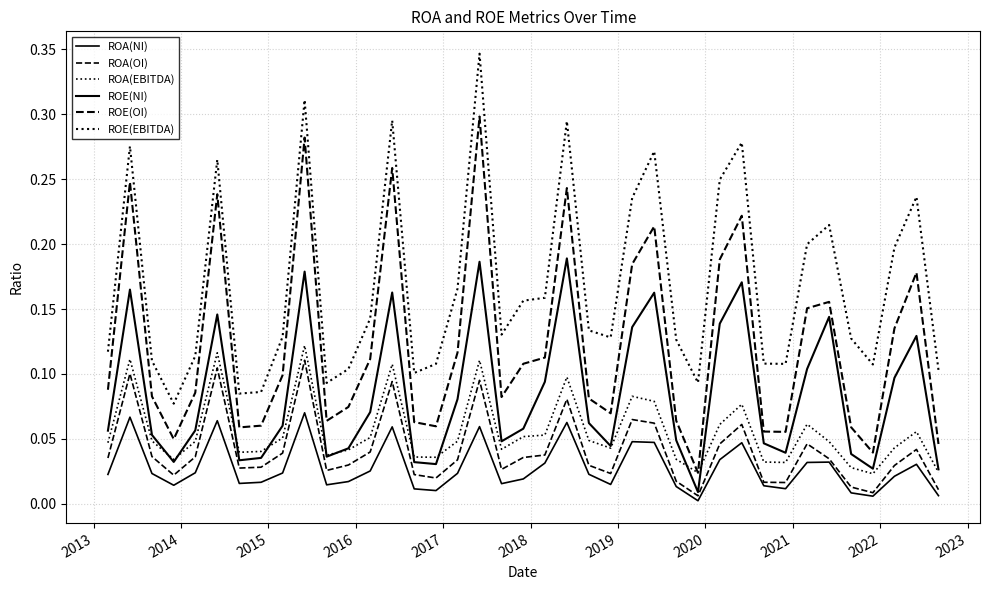

At how many categories does at least one series exceed 0?

39